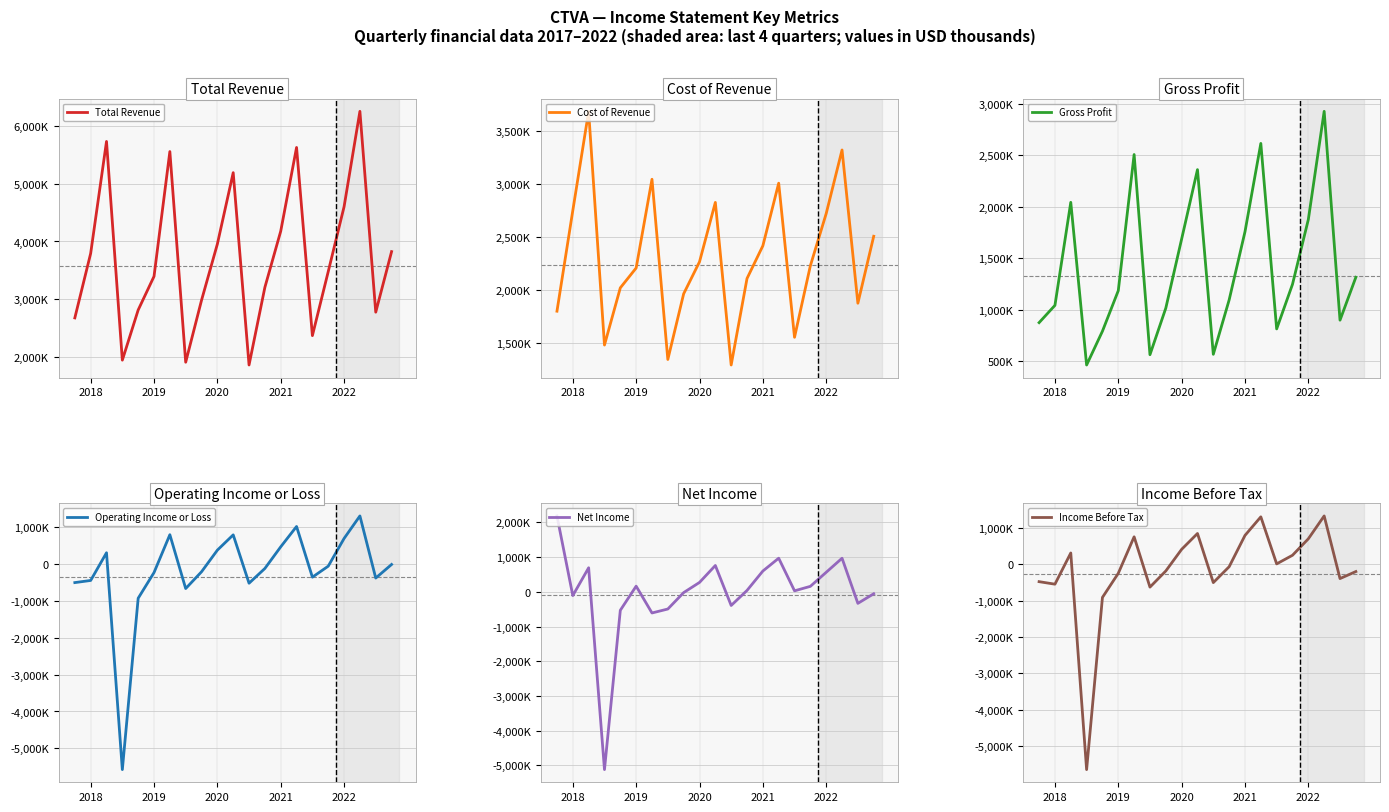

At 2022, list the series in order from smallest to largest.

Net Income, Operating Income or Loss, Income Before Tax, Gross Profit, Cost of Revenue, Total Revenue